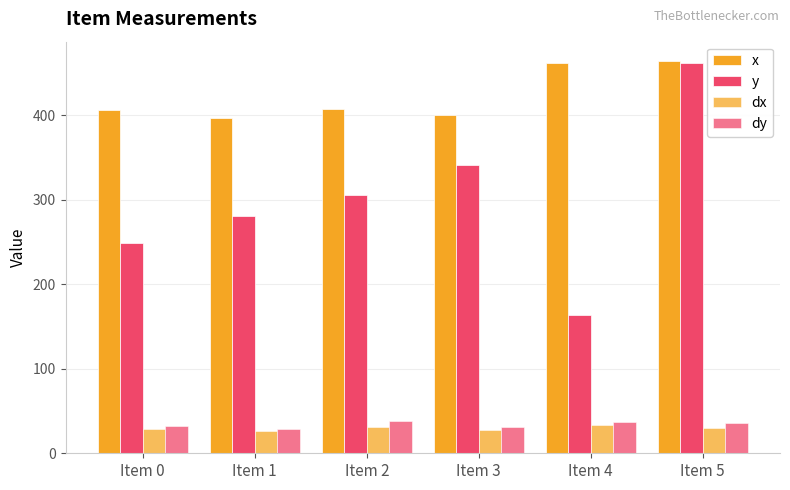

Are the bars horizontal?

No